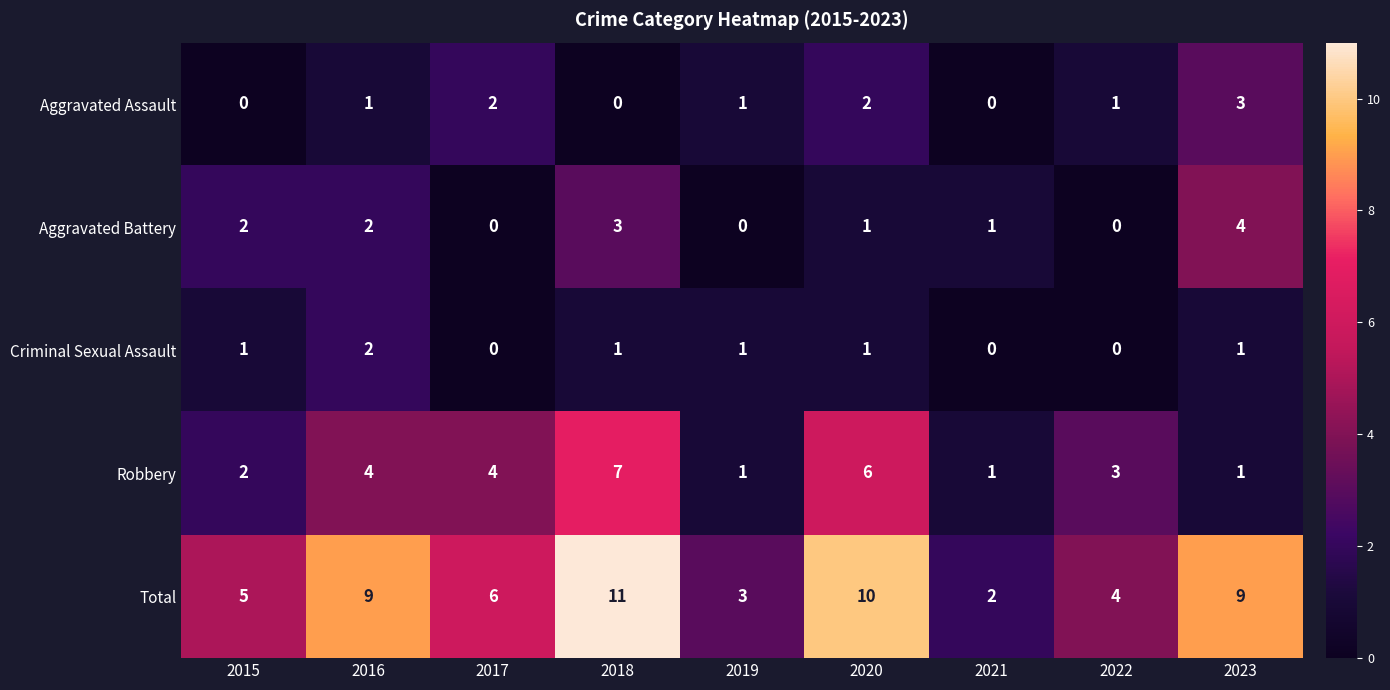

How many Aggravated Battery values are between 0 and 2?

7